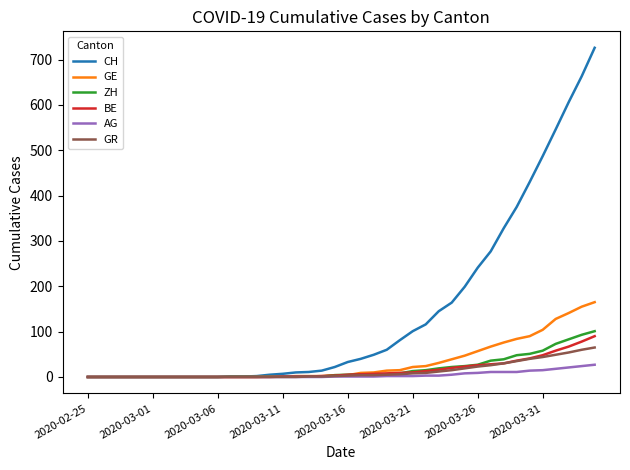

Which series has the largest range (max minus min)?

CH